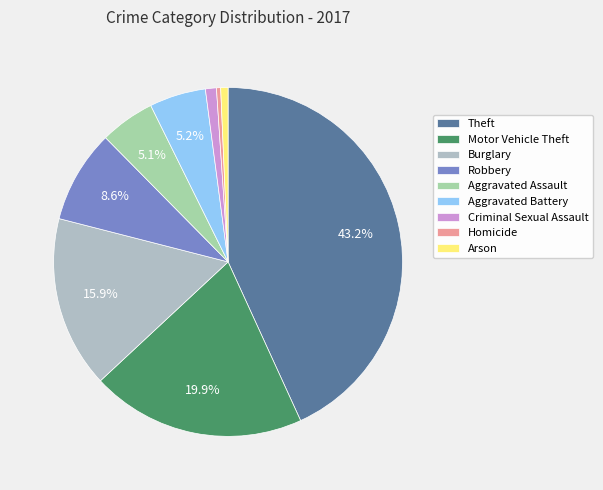

Is it true that Theft is 33% of the pie?

False